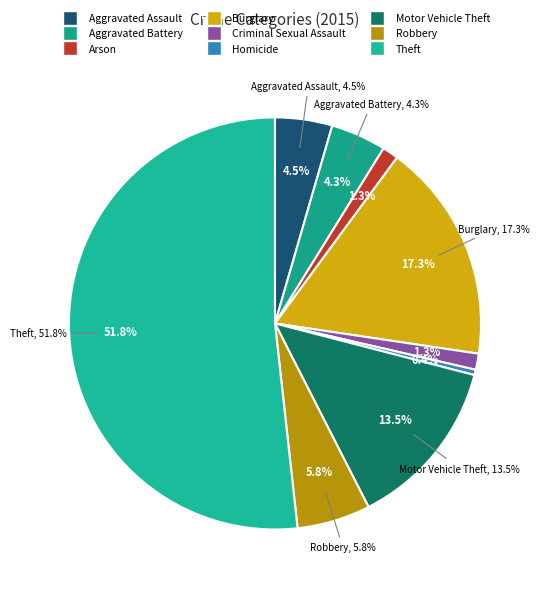

Which has a higher value, Arson or Homicide?

Arson